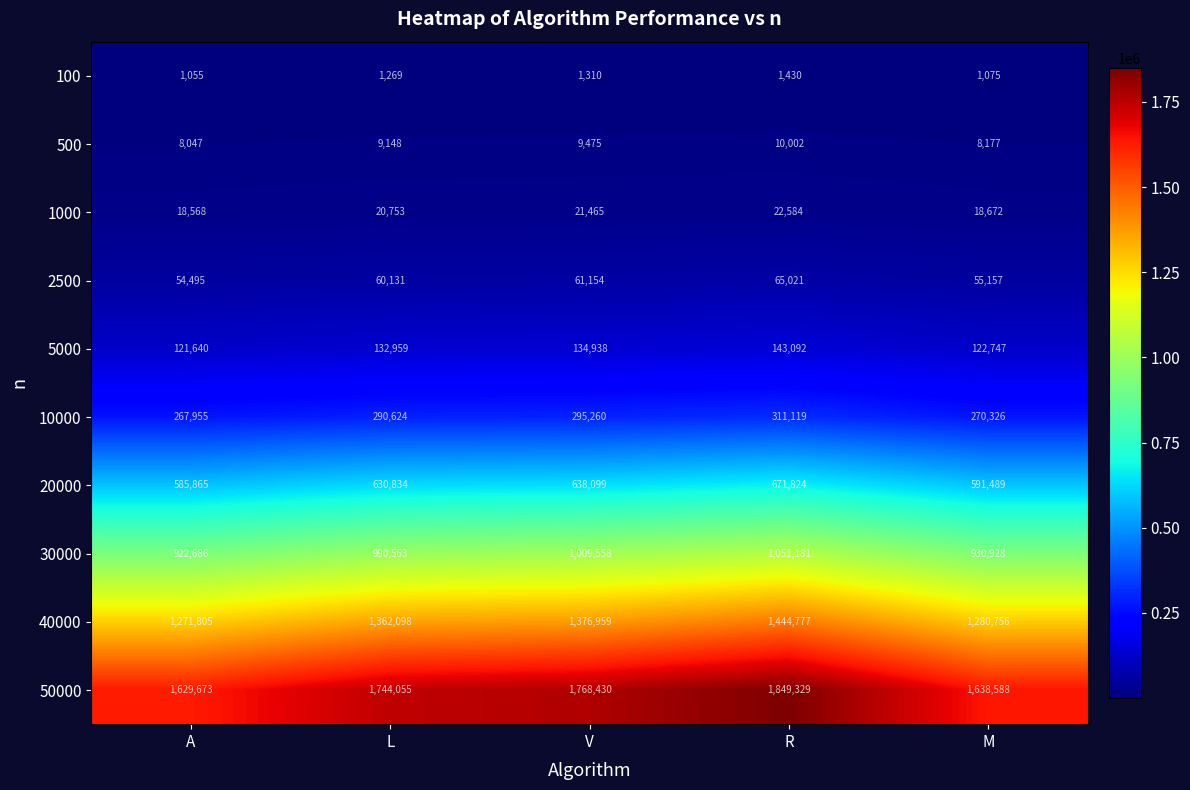

What is the sum of all 20000 values?

3118111